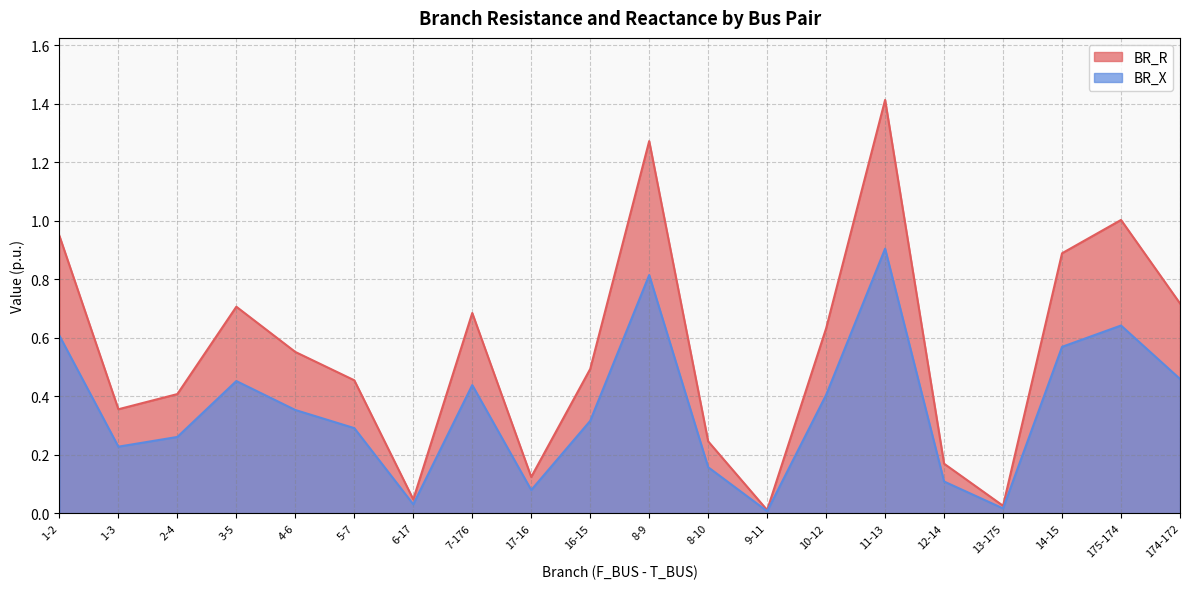

Count the number of categories in the chart.

20